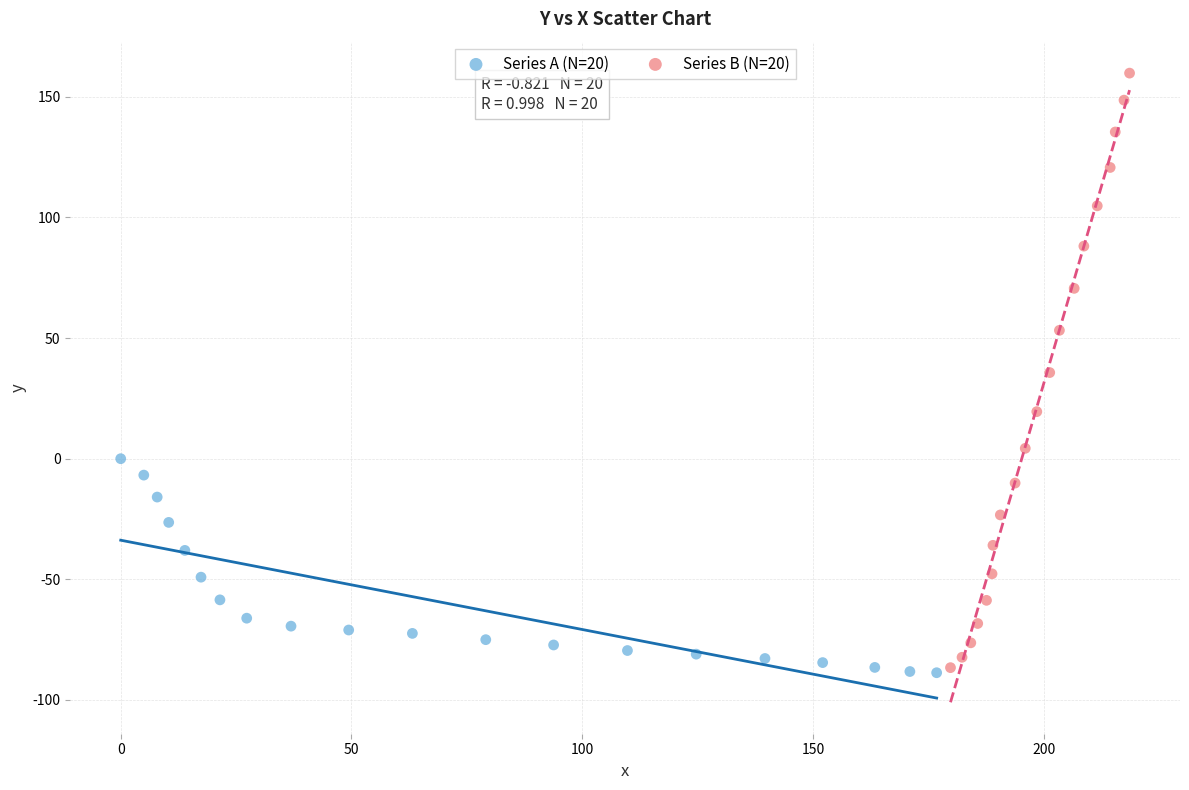

What are all the series names shown in the legend?

Series A (N=20), Series B (N=20)